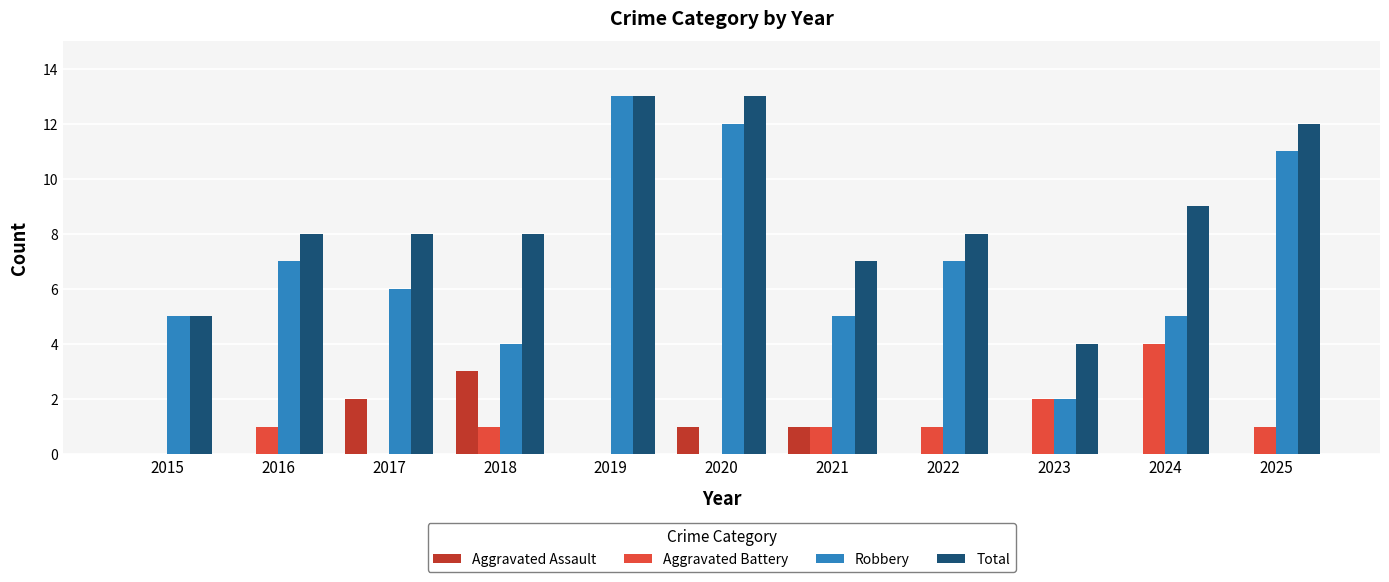

Is the value of Aggravated Assault at 2024 greater than the value of Total at 2016?

No